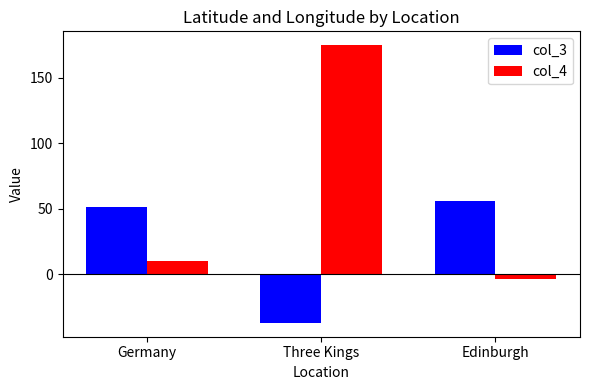

True or false: col_4 has a value of 174.8 at Three Kings.

True